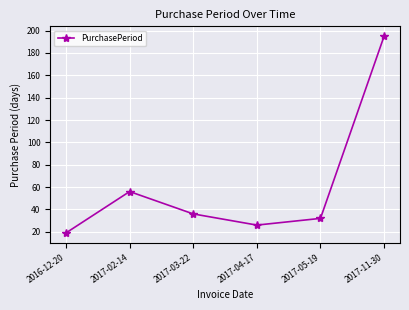

The chart shows a value of 20 at 2017-05-19. True or false?

False